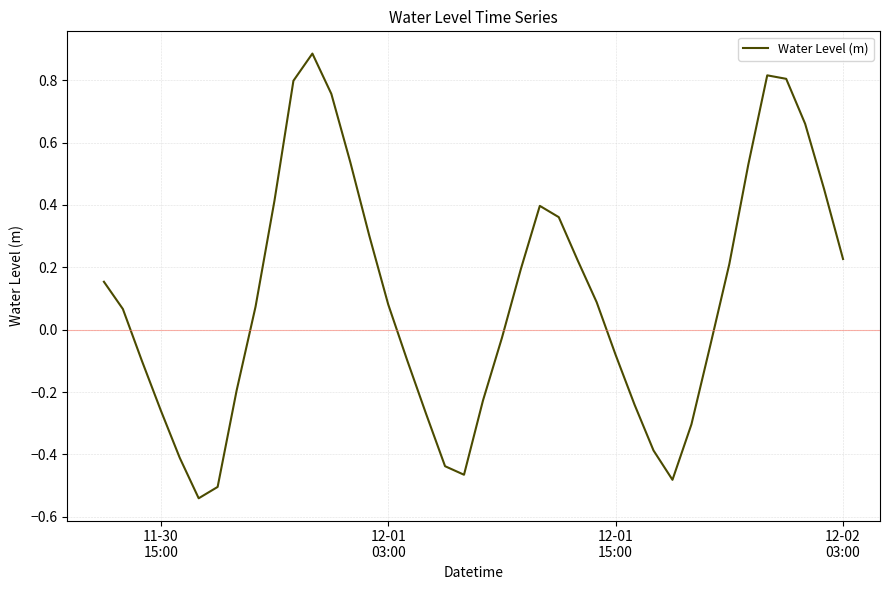

What is the maximum value shown in the chart?

0.9